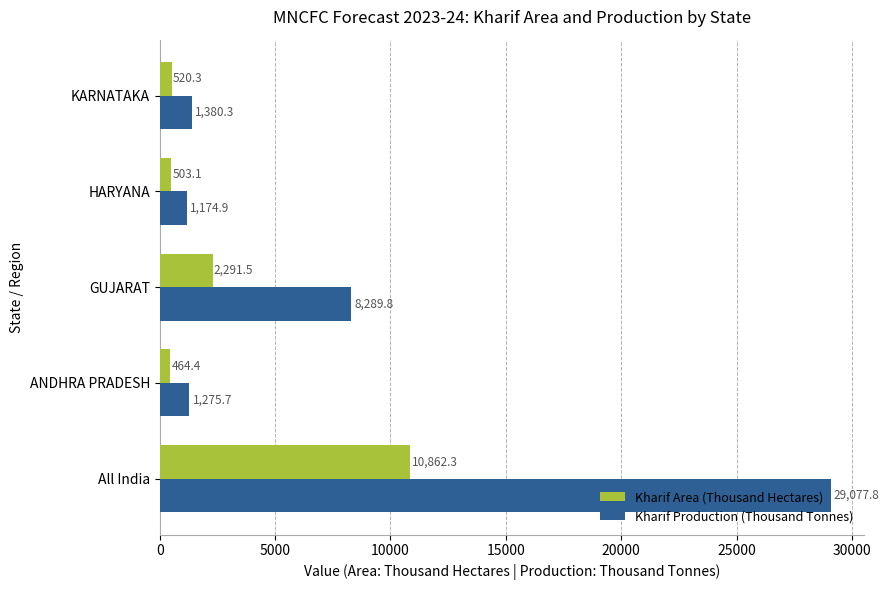

How many data points in Kharif Production (Thousand Tonnes) are less than 1380?

2